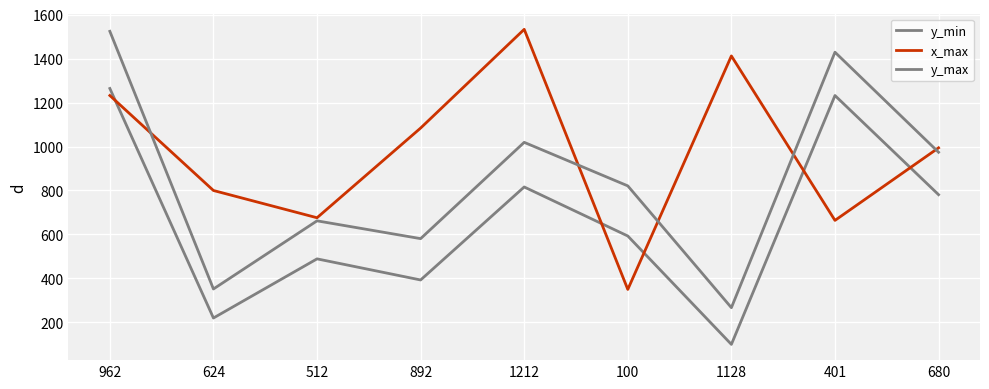

The value of y_max at 1128 is 466. True or false?

False